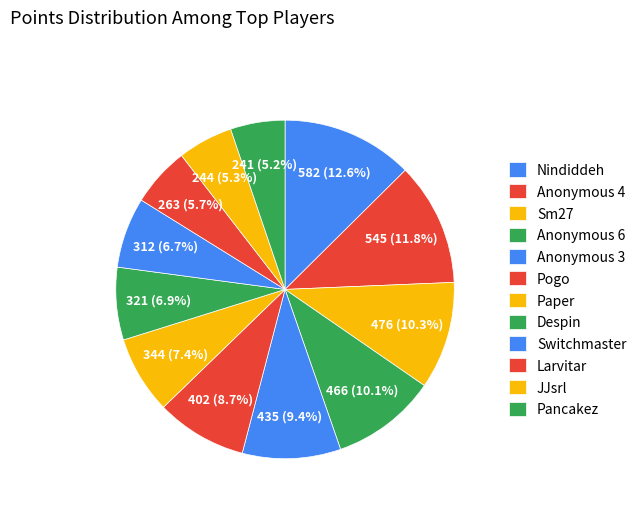

How many slices are in this pie chart?

12